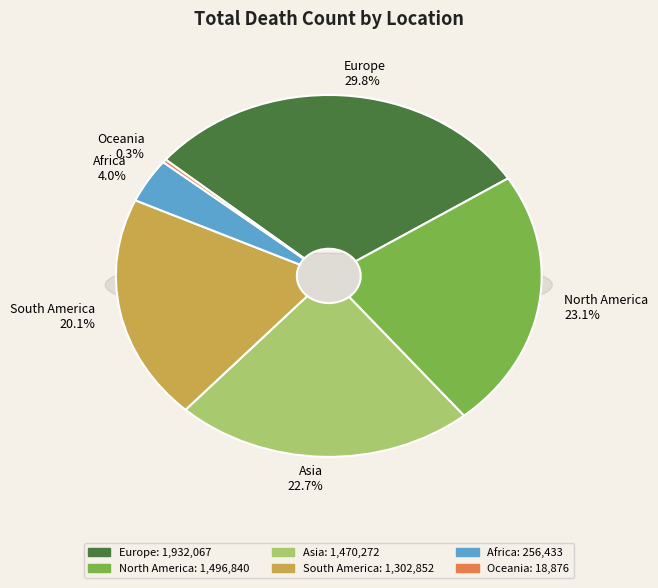

To the nearest percent, what portion does South America represent?

20%